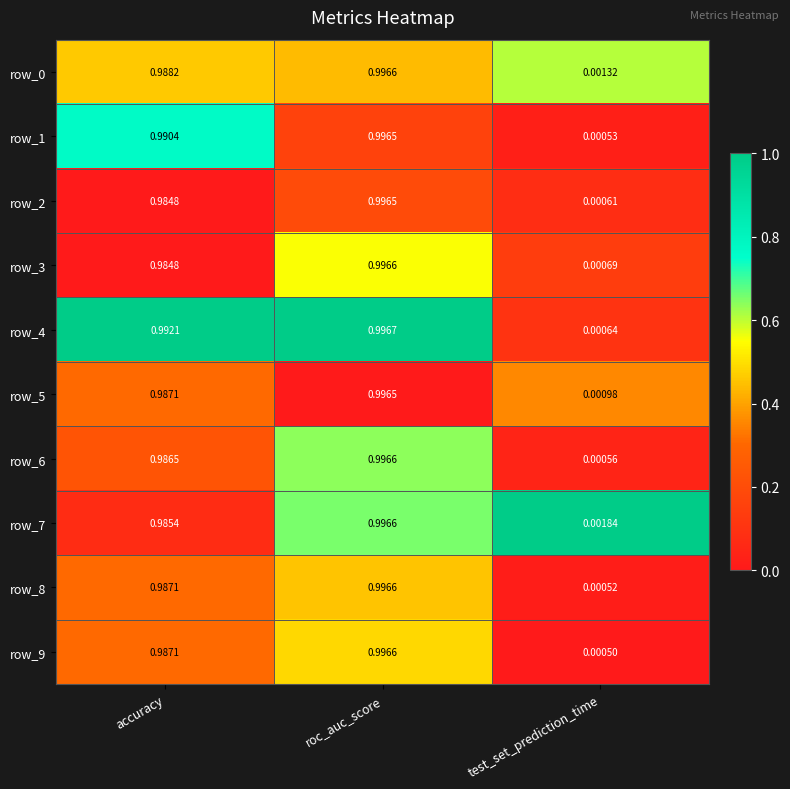

The row_4 series shows 0.3 at accuracy. True or false?

False